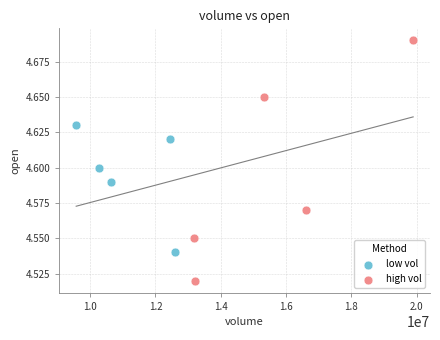

Which series contains the highest Y value?

high vol